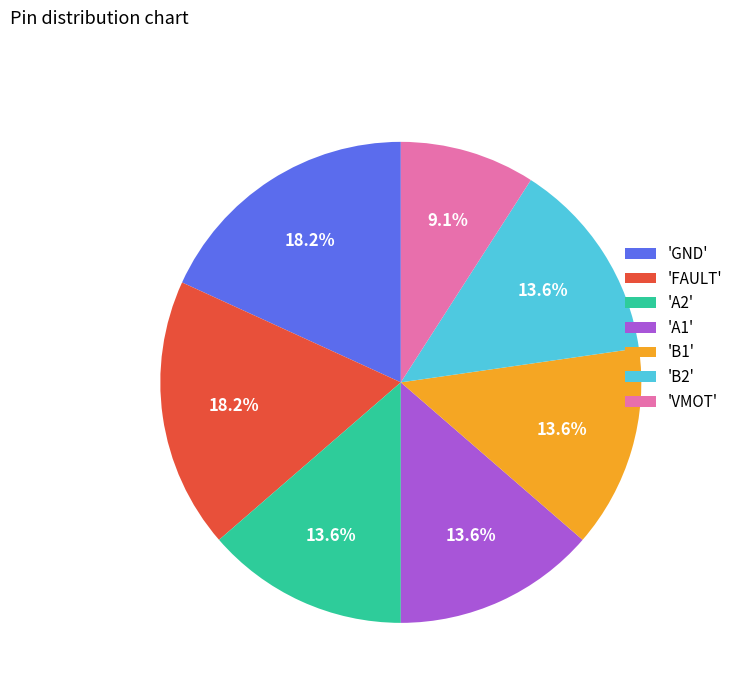

Between 'VMOT' and 'B1', which is larger?

'B1'